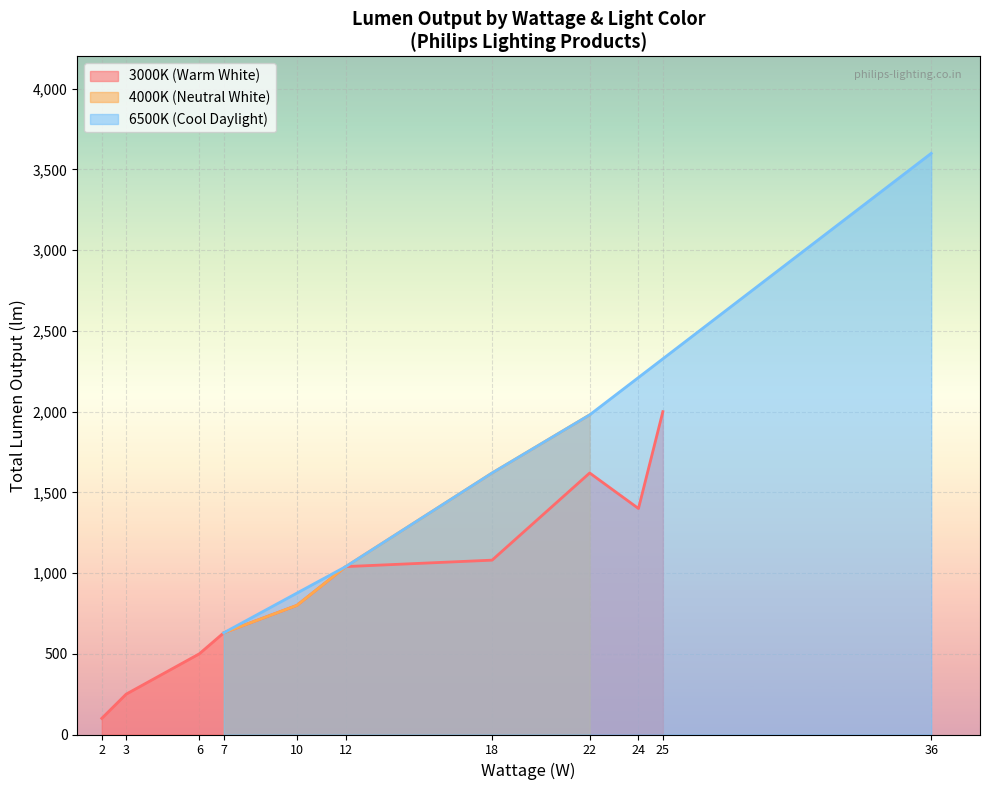

Is the value of 3000K (Warm White) at 7 greater than the value of 4000K (Neutral White) at 18?

No